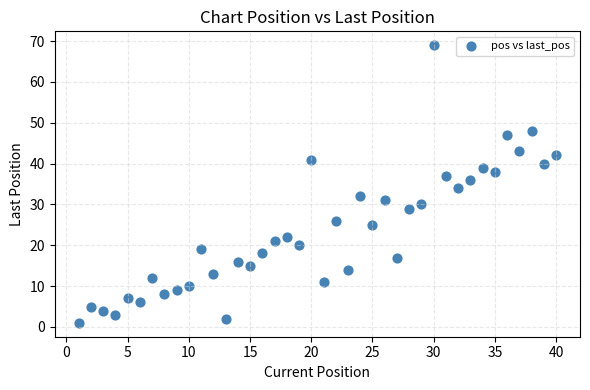

What is the range of Y values (max minus min)?

68